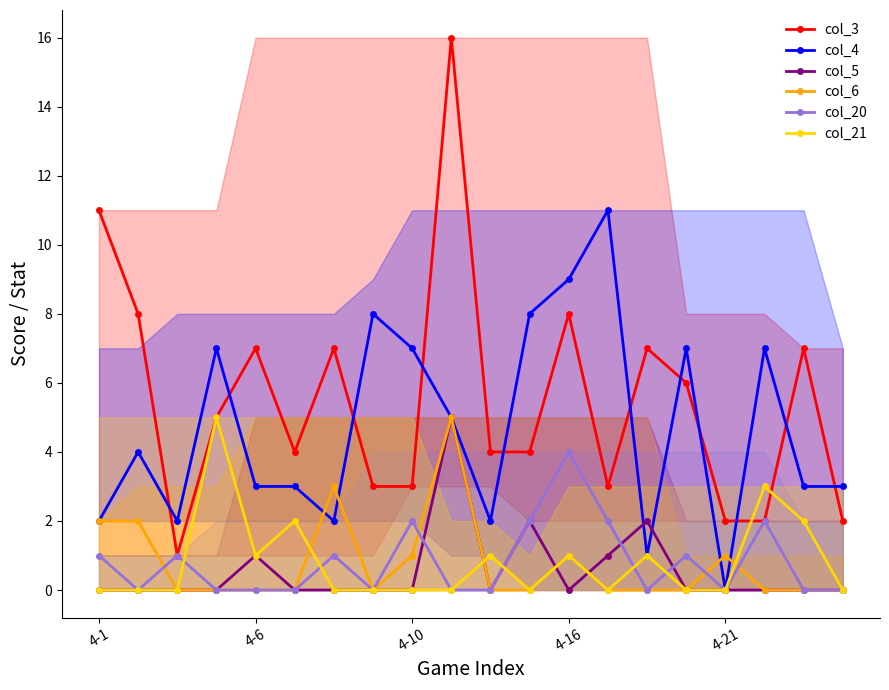

The value of col_3 at 15 is 6. True or false?

True